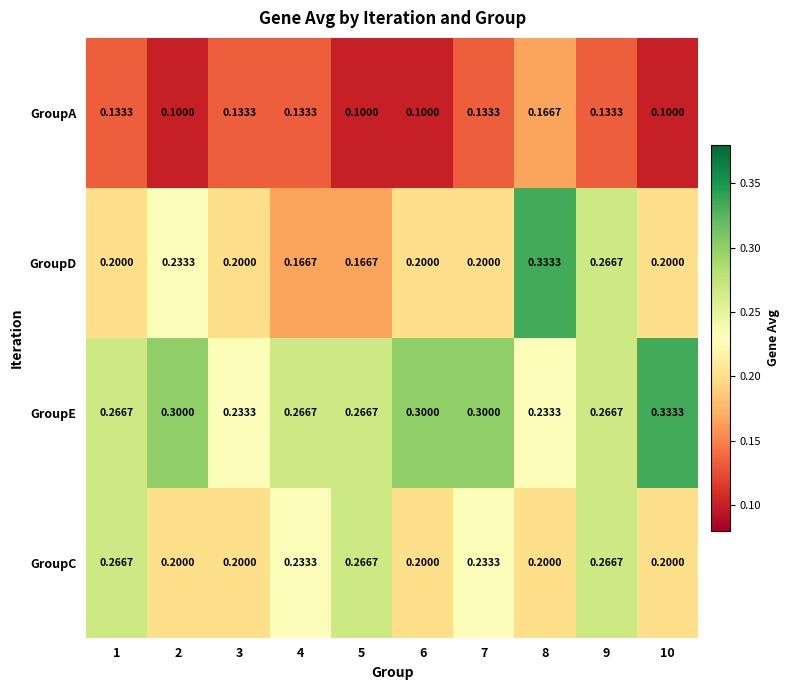

Rank the series at 8 from highest to lowest value.

GroupD, GroupE, GroupC, GroupA